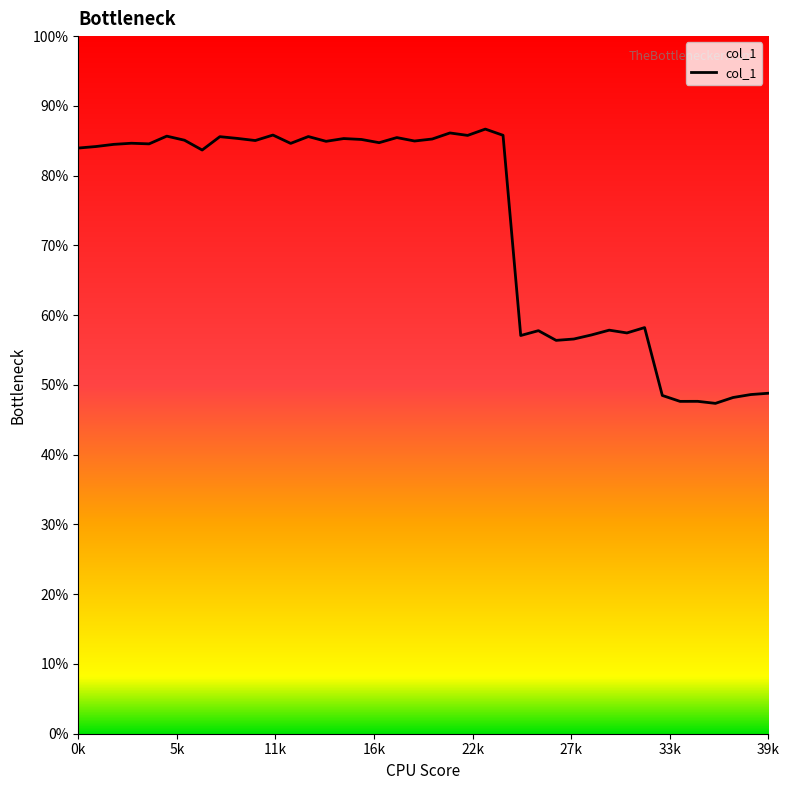

What is the smallest value displayed?

47.4